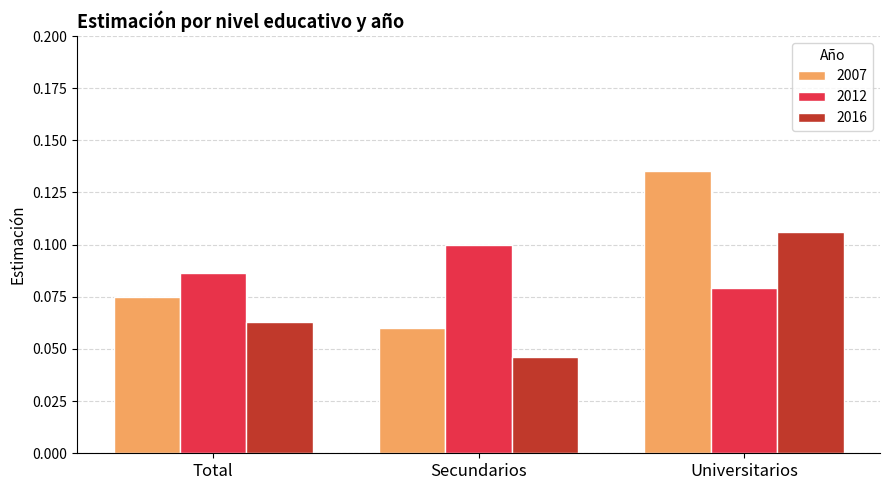

What position from the left is Universitarios?

3